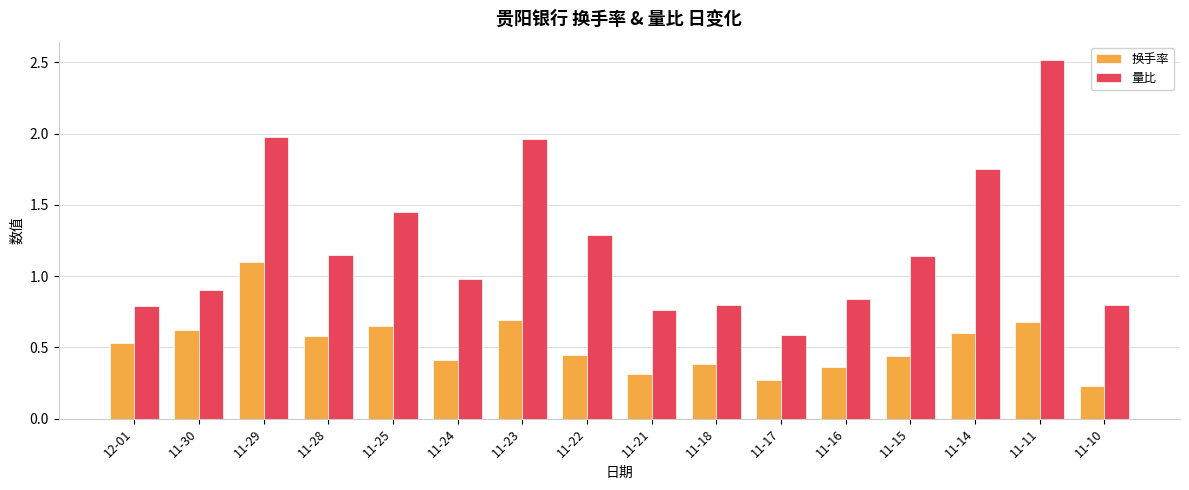

What is the label of the 12th bar from the left?

11-16